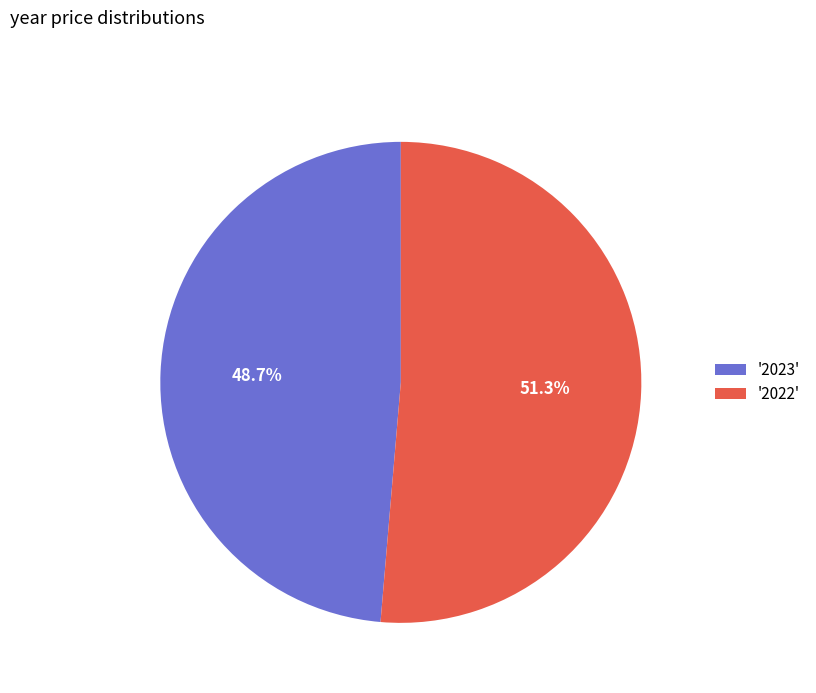

Which category has the biggest portion of the pie?

'2022'